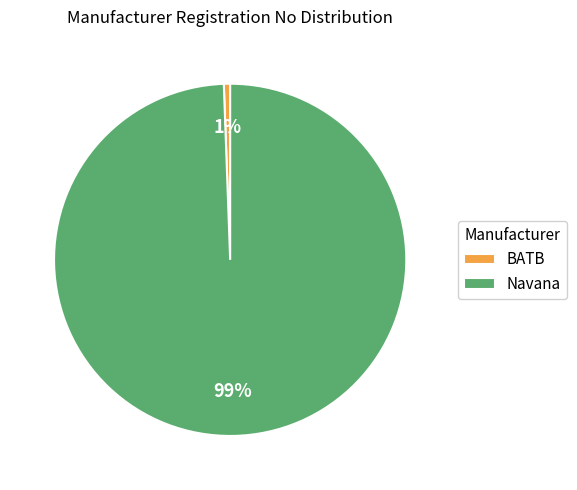

The Navana slice represents 99% of the pie. True or false?

True